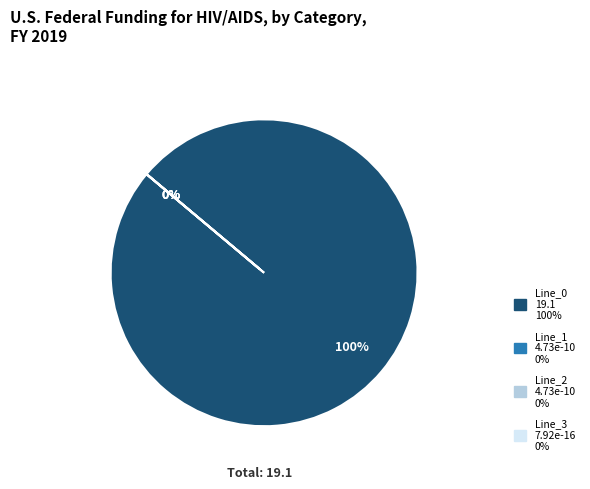

Is the sum of Line_1 and Line_3 greater than half?

No